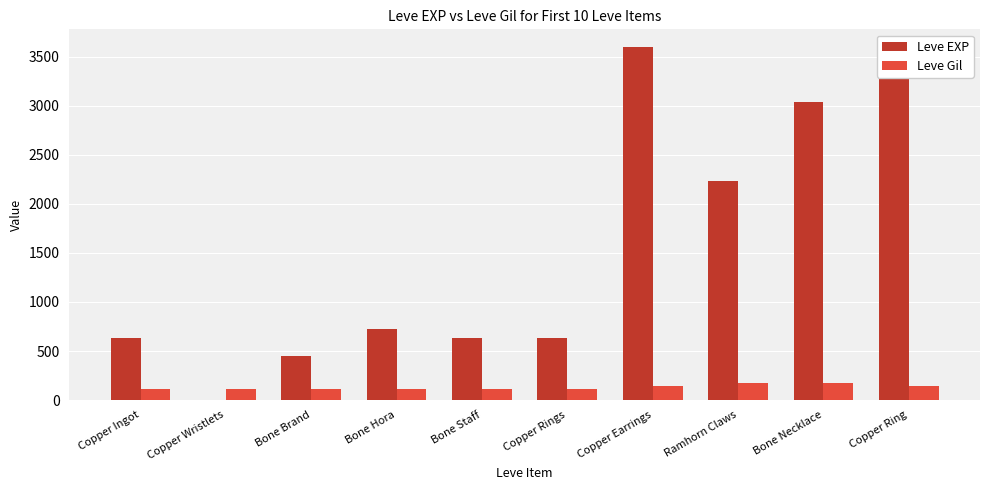

Is it true that Leve Gil equals 112 at Bone Hora?

True